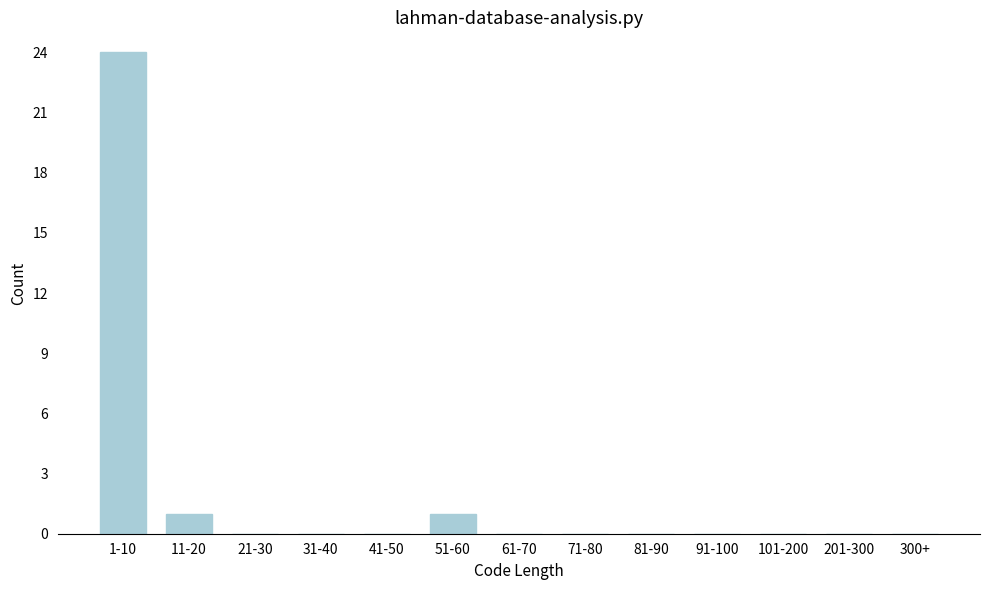

Reading left to right, transcribe all the data shown in this chart.

1-10=24	11-20=1	21-30=0	31-40=0	41-50=0	51-60=1	61-70=0	71-80=0	81-90=0	91-100=0	101-200=0	201-300=0	300+=0